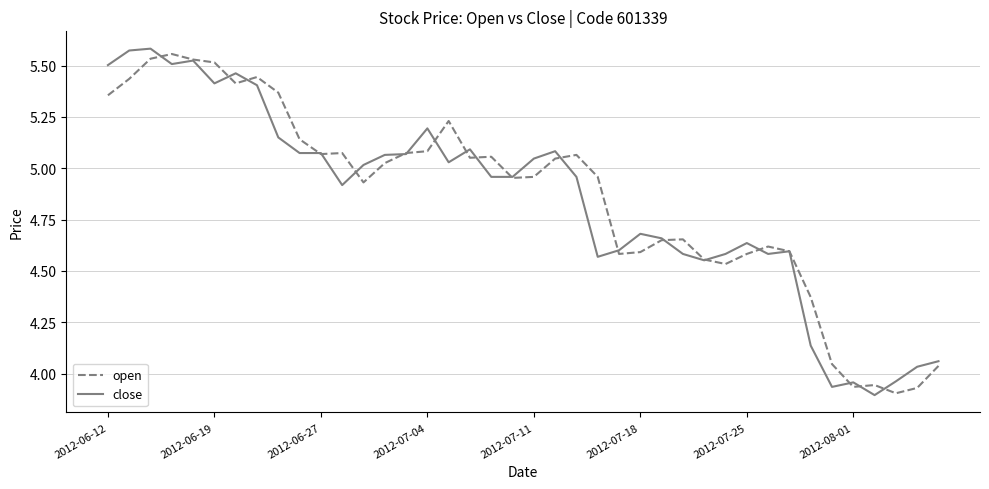

The open series shows 9.1 at 2012-07-04. True or false?

False